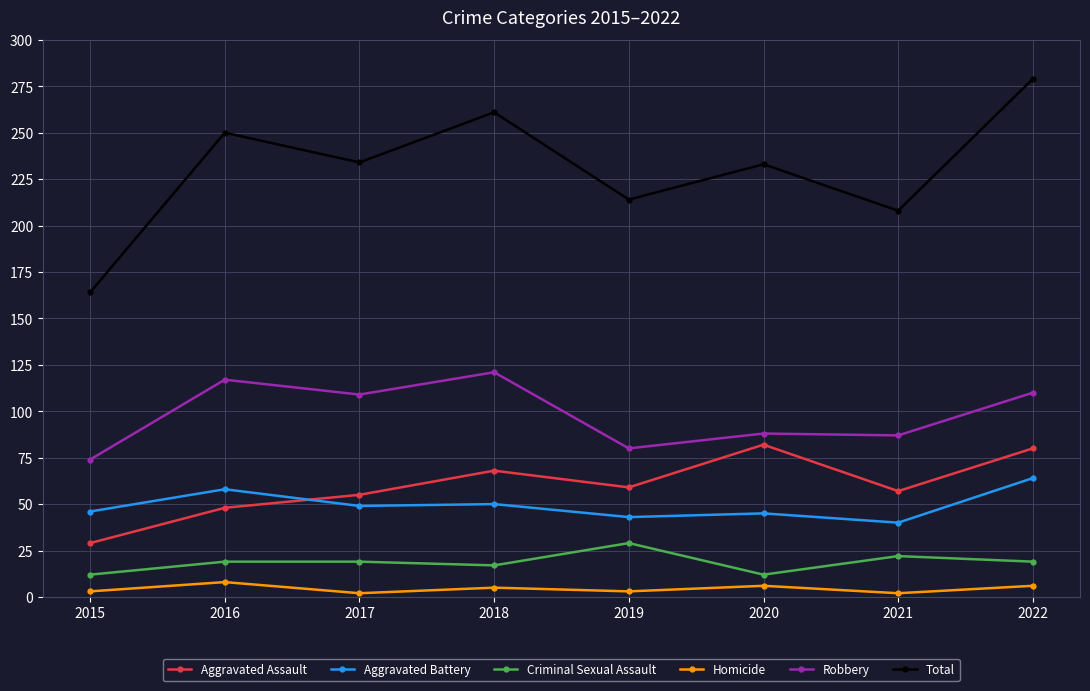

Rank the series by their maximum value, from lowest to highest.

Homicide, Criminal Sexual Assault, Aggravated Battery, Aggravated Assault, Robbery, Total